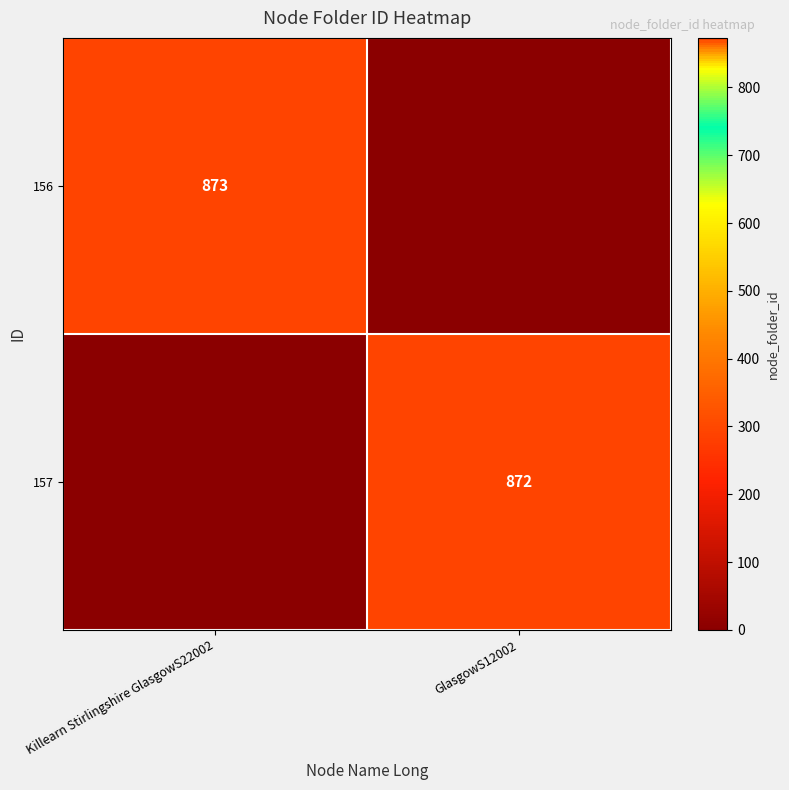

Is the value of 156 at Killearn Stirlingshire GlasgowS22002 greater than the value of 157 at GlasgowS12002?

Yes